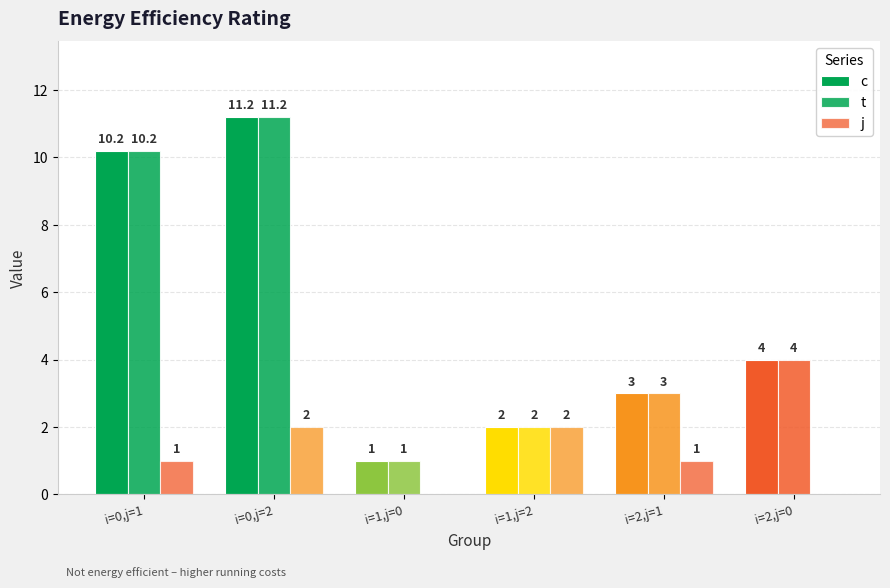

What is the lowest value of the c series?

1.0